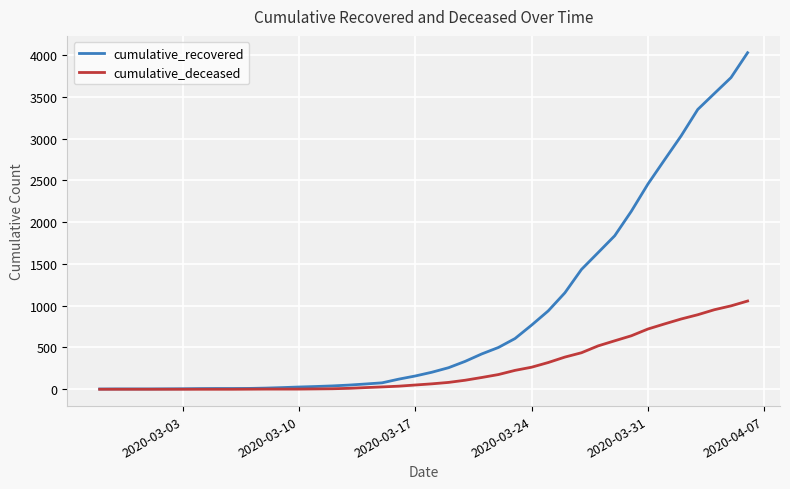

List the series in order of their overall mean, lowest first.

cumulative_deceased, cumulative_recovered